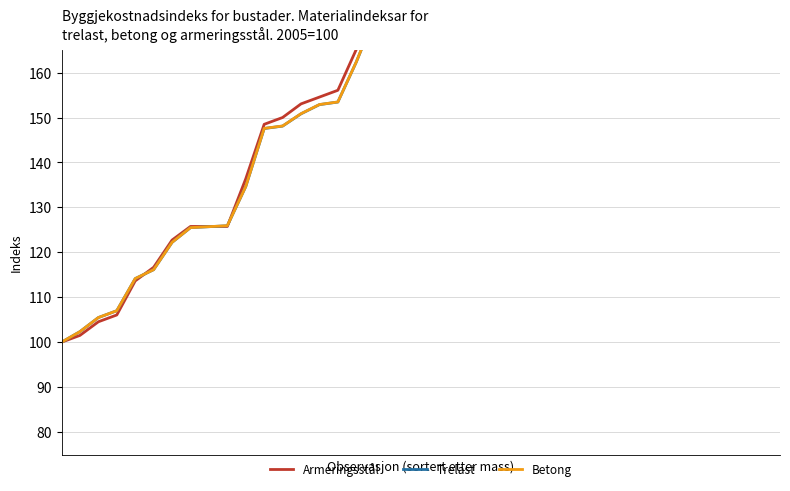

The value of Betong at 37 is 283.6. True or false?

True